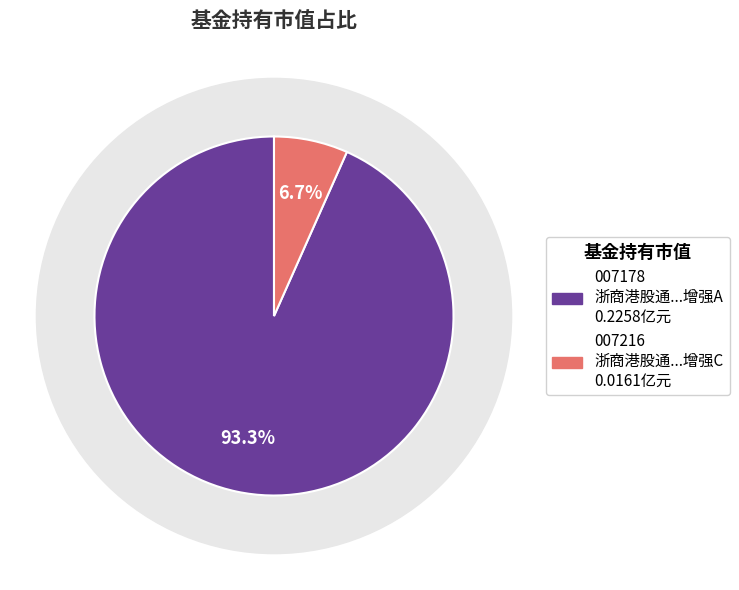

To the nearest percent, what is the average slice percentage?

50%